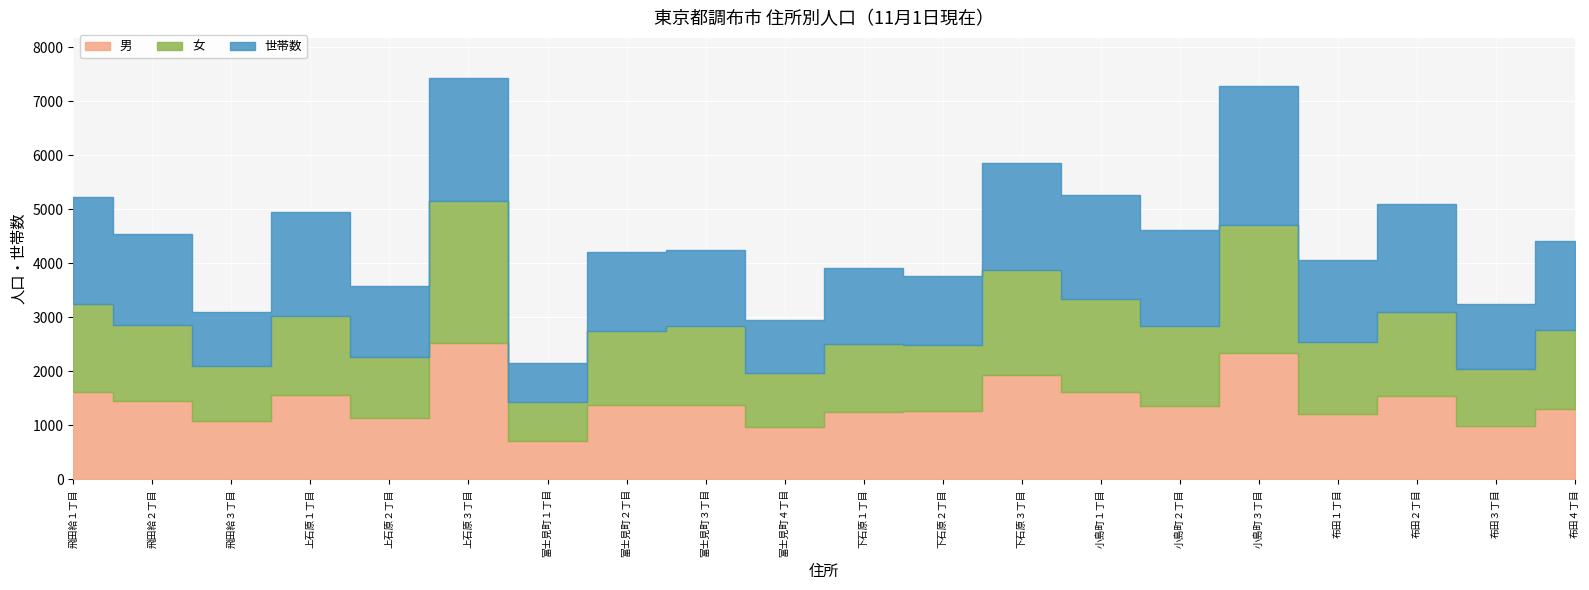

At how many categories does at least one series exceed 1575?

10